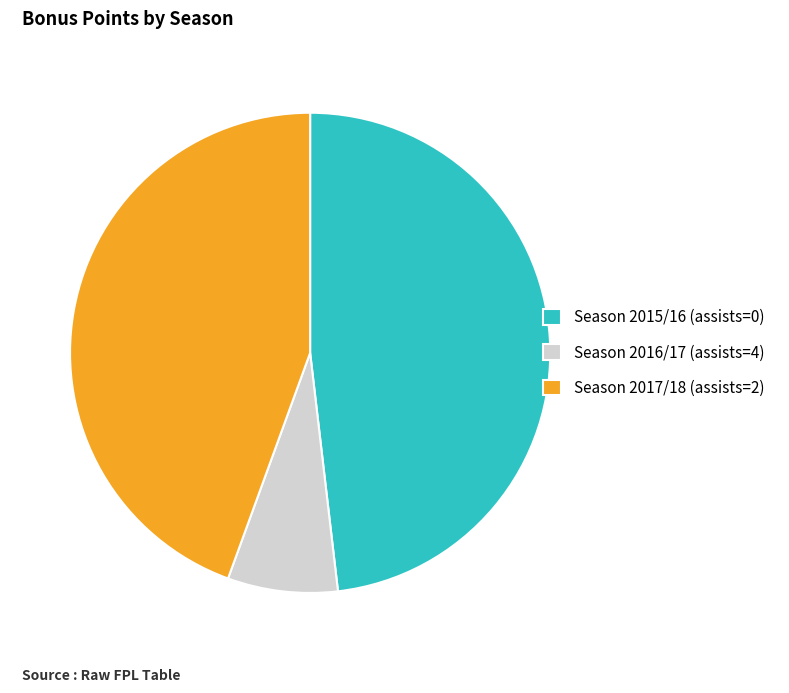

The Season 2016/17 (assists=4) slice represents 1% of the pie. True or false?

False